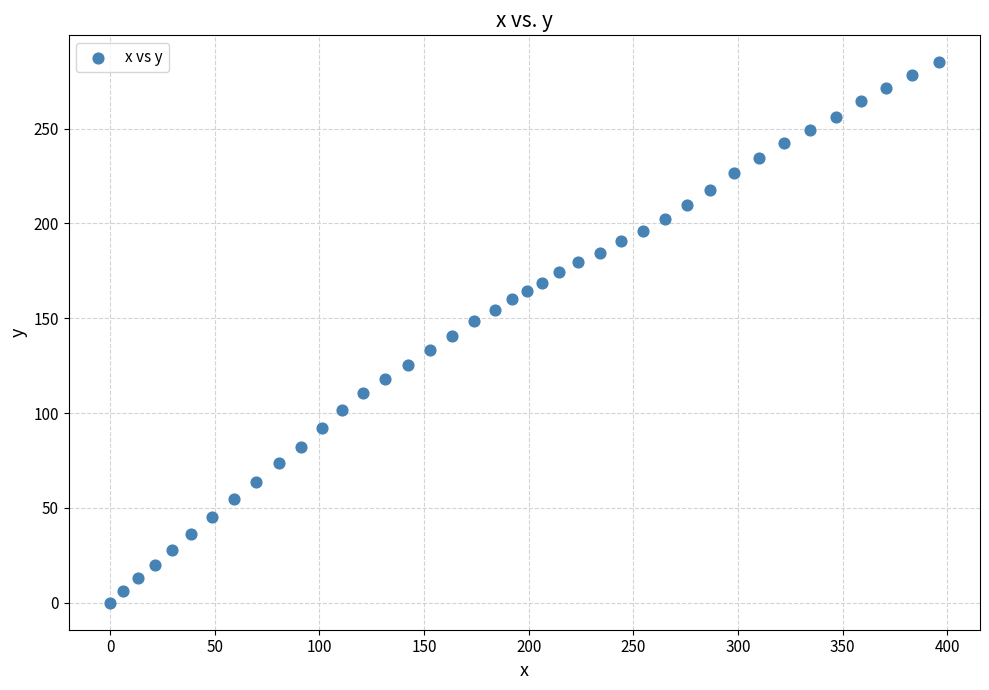

What is the range of X values (max minus min)?

395.9